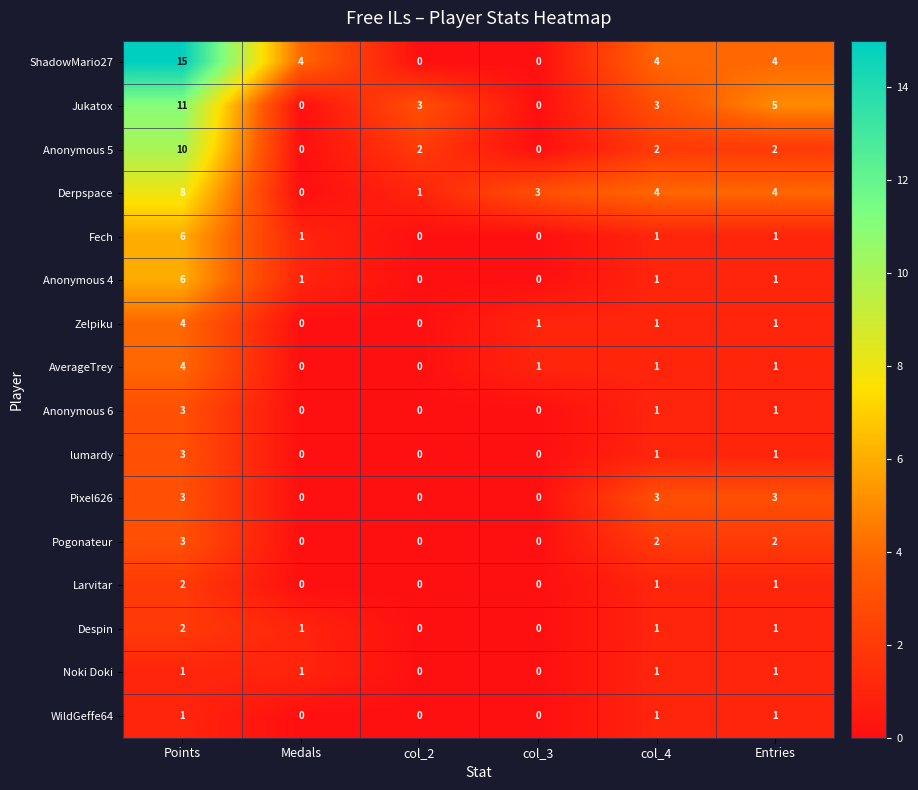

True or false: Anonymous 6 has a value of 1 at col_4.

True